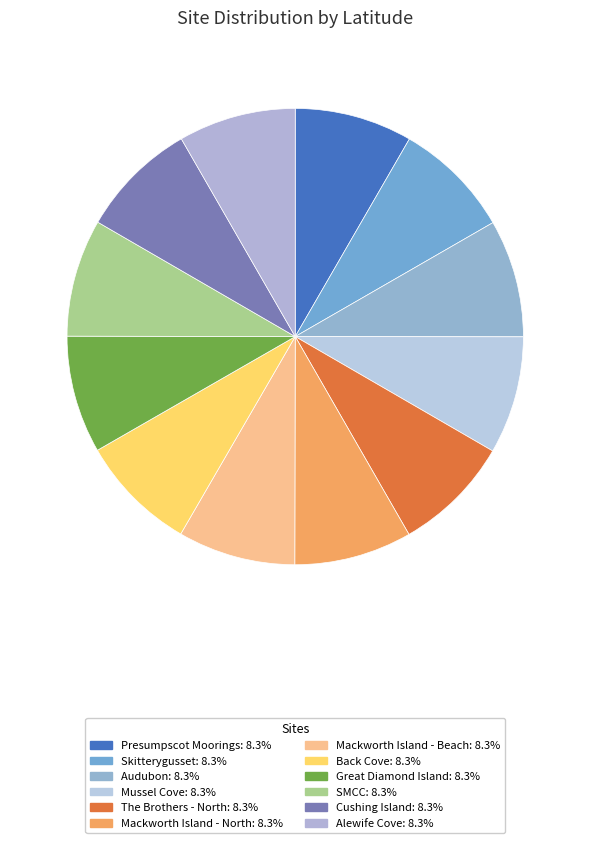

Approximately how many times larger is the value at The Brothers - North compared to Mackworth Island - North?

1.0